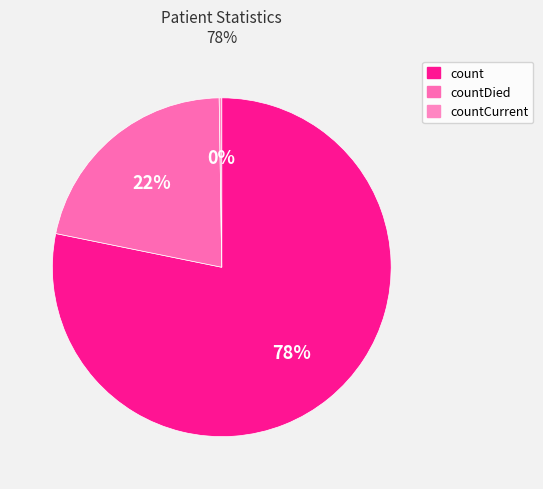

Does any single category account for the majority?

Yes